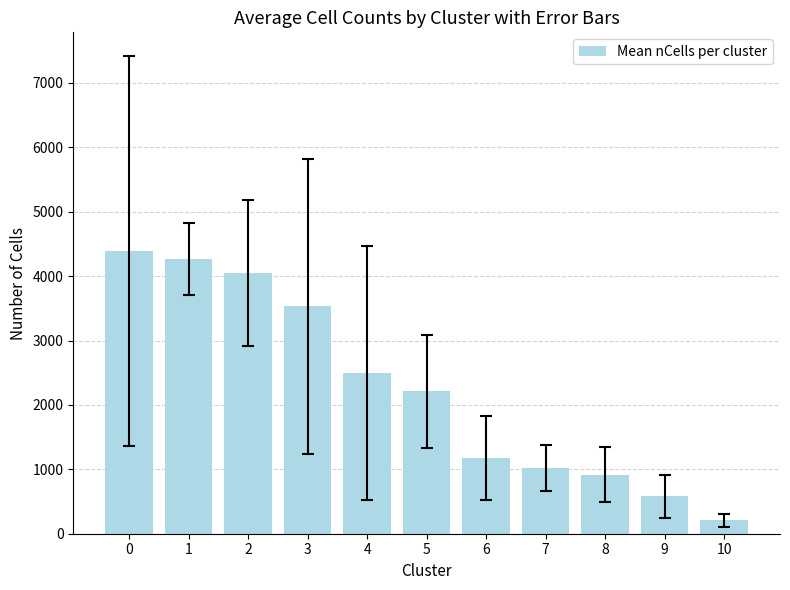

What is the change in value from 7 to 9?

-444.0